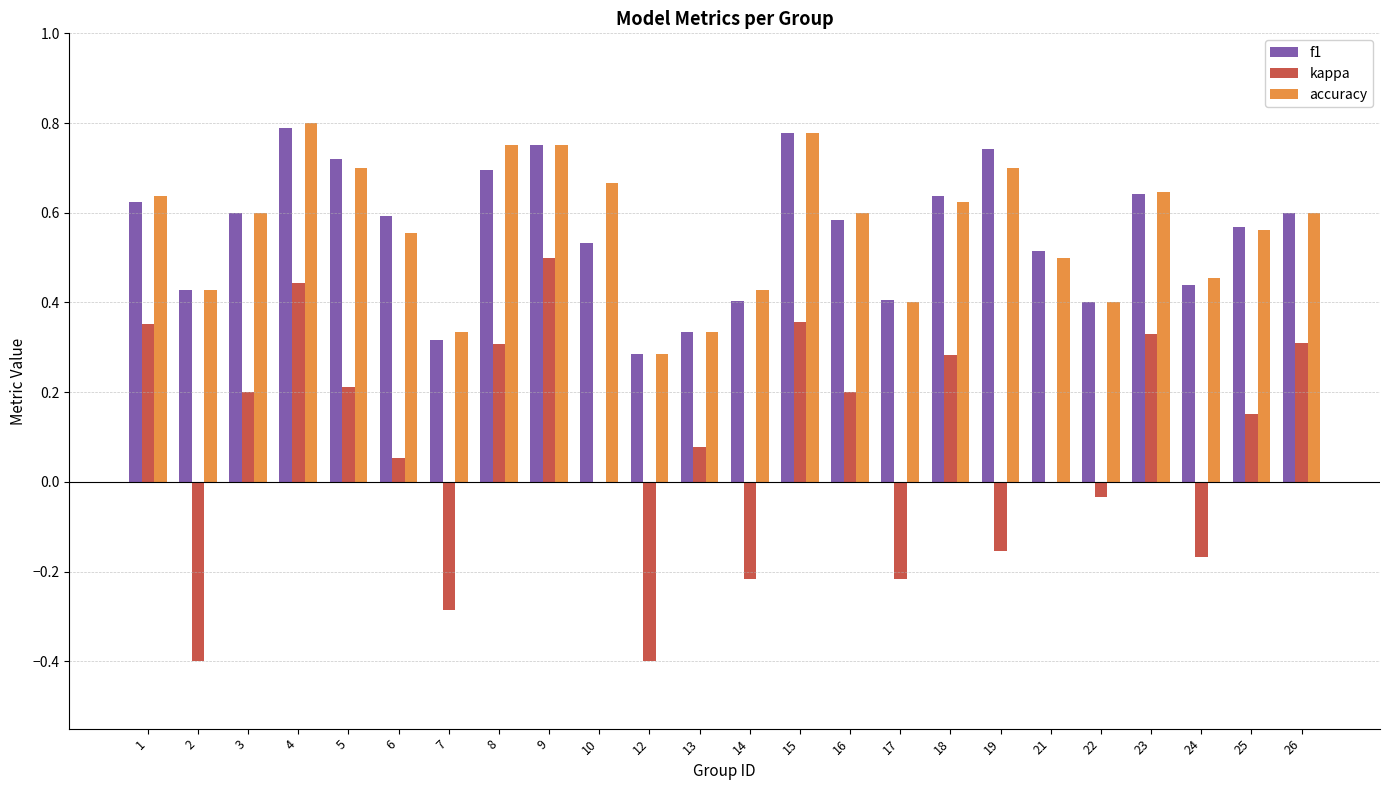

Which series changed the most between 1 and 9?

kappa